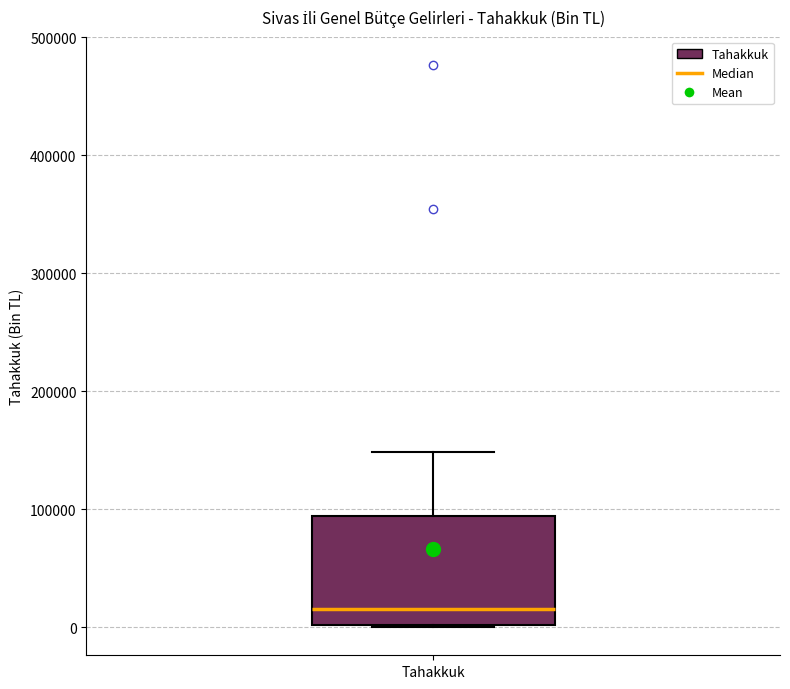

Read this box plot against the y-axis: the position of the median line, the range covered by the box, and the ends of both whiskers. The values are not printed on the chart, so give them approximately, as read against the axis.

median 20000, box 0 to 90000, whiskers 0 to 150000